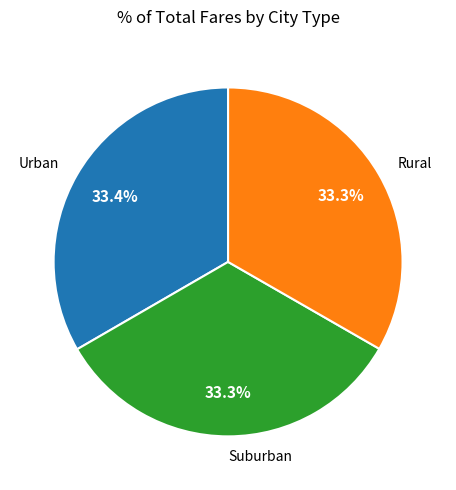

How many segments does this pie chart have?

3